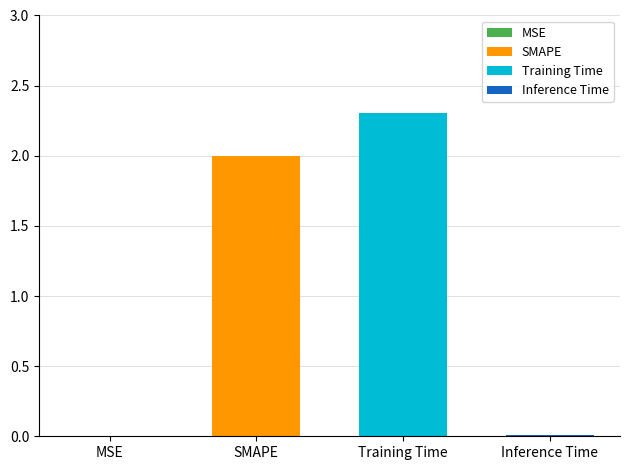

Reading left to right, extract all data points from this chart.

MSE=0.0	SMAPE=2.0	Training Time=2.3	Inference Time=0.0